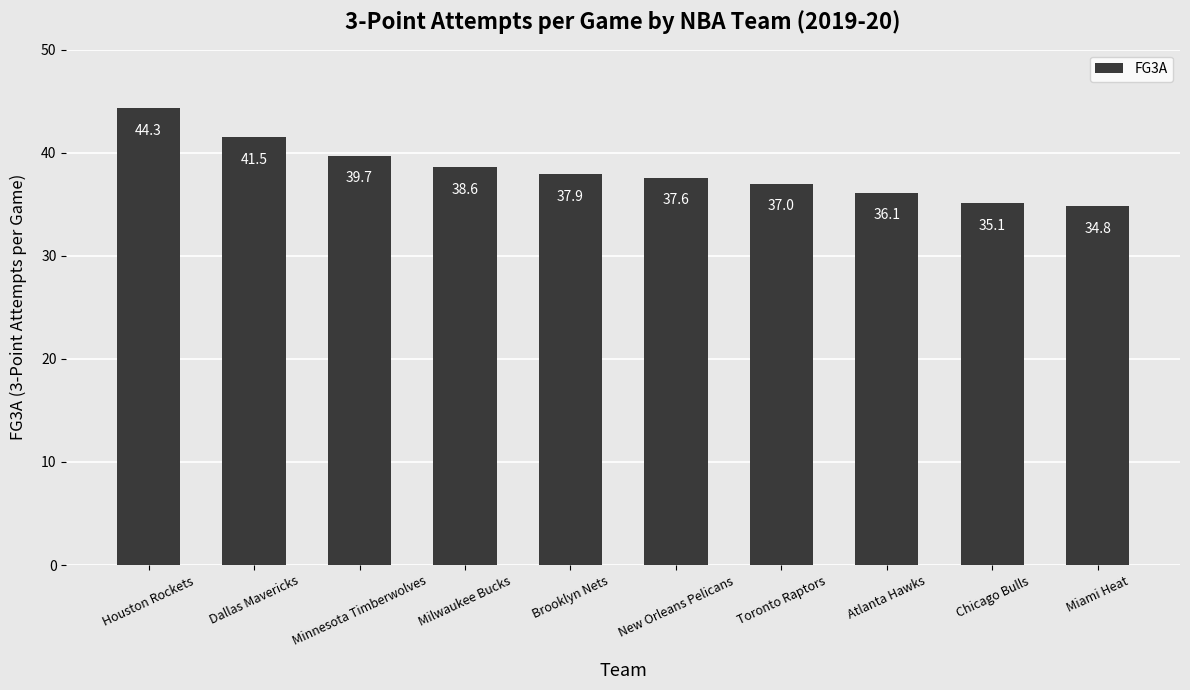

What is the ratio of the value at Atlanta Hawks to the value at Toronto Raptors?

1.0